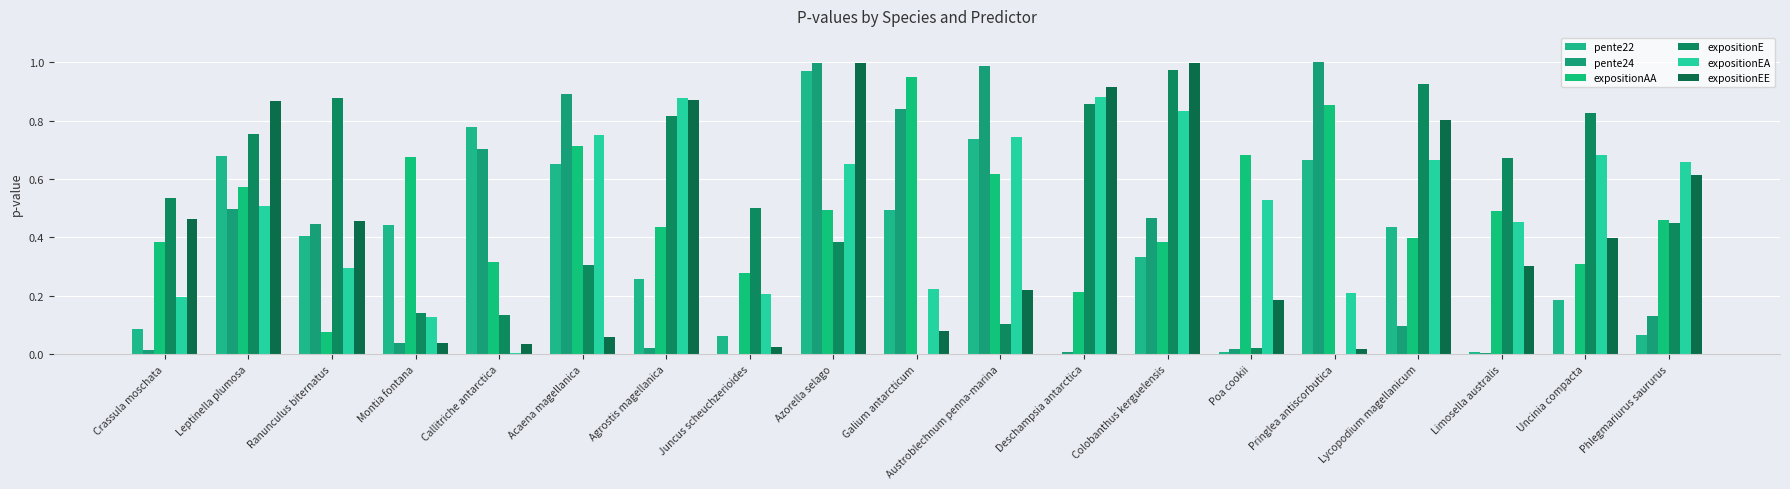

True or false: expositionEA has a value of 0.7 at Lycopodium magellanicum.

True